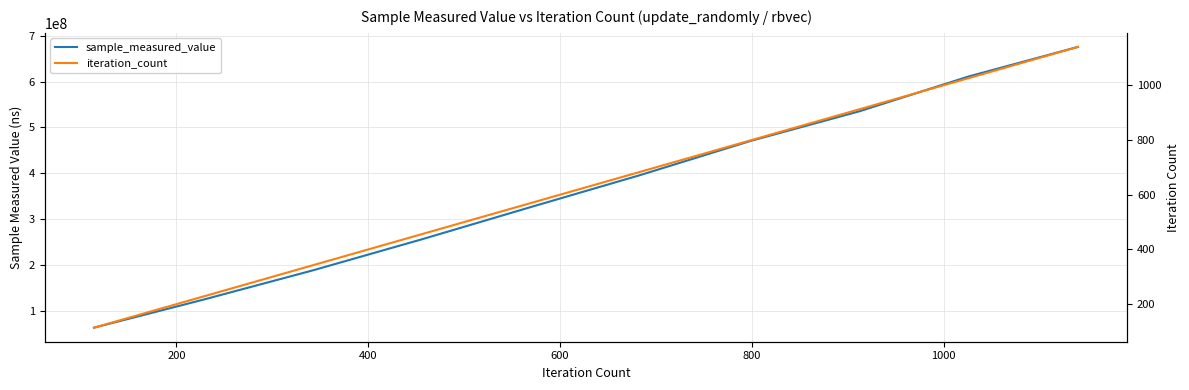

True or false: iteration_count has a value of 1377 at 7.

False